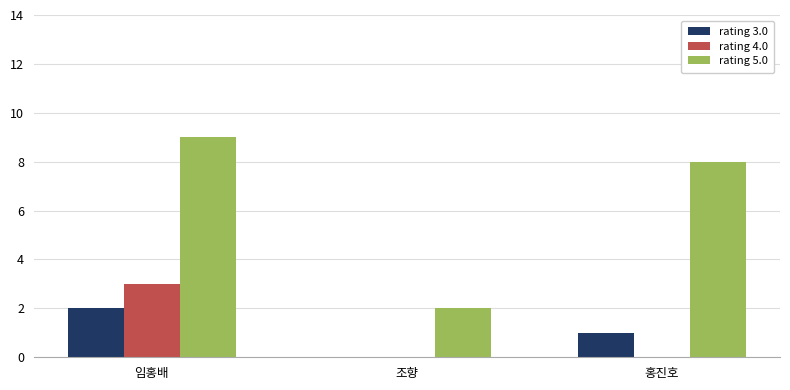

What is the approximate value of rating 5.0 at 임홍배?

9